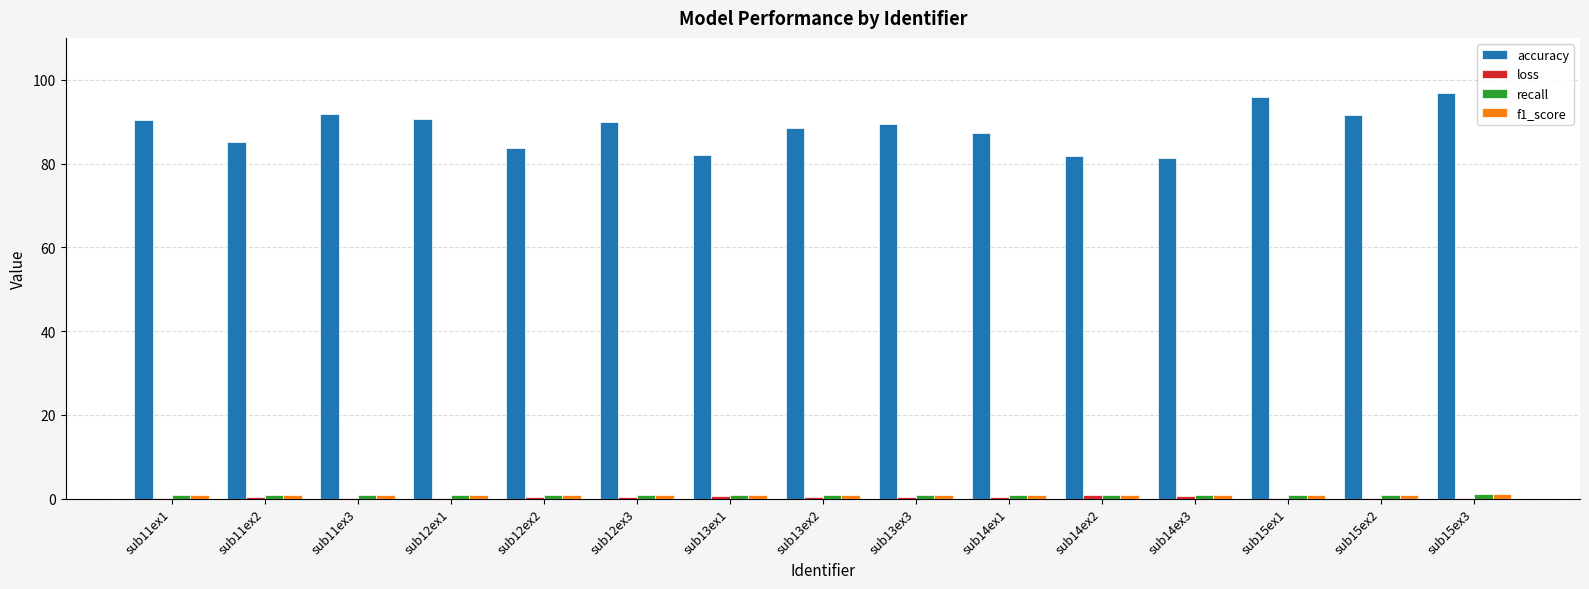

How many data points does each series have?

15